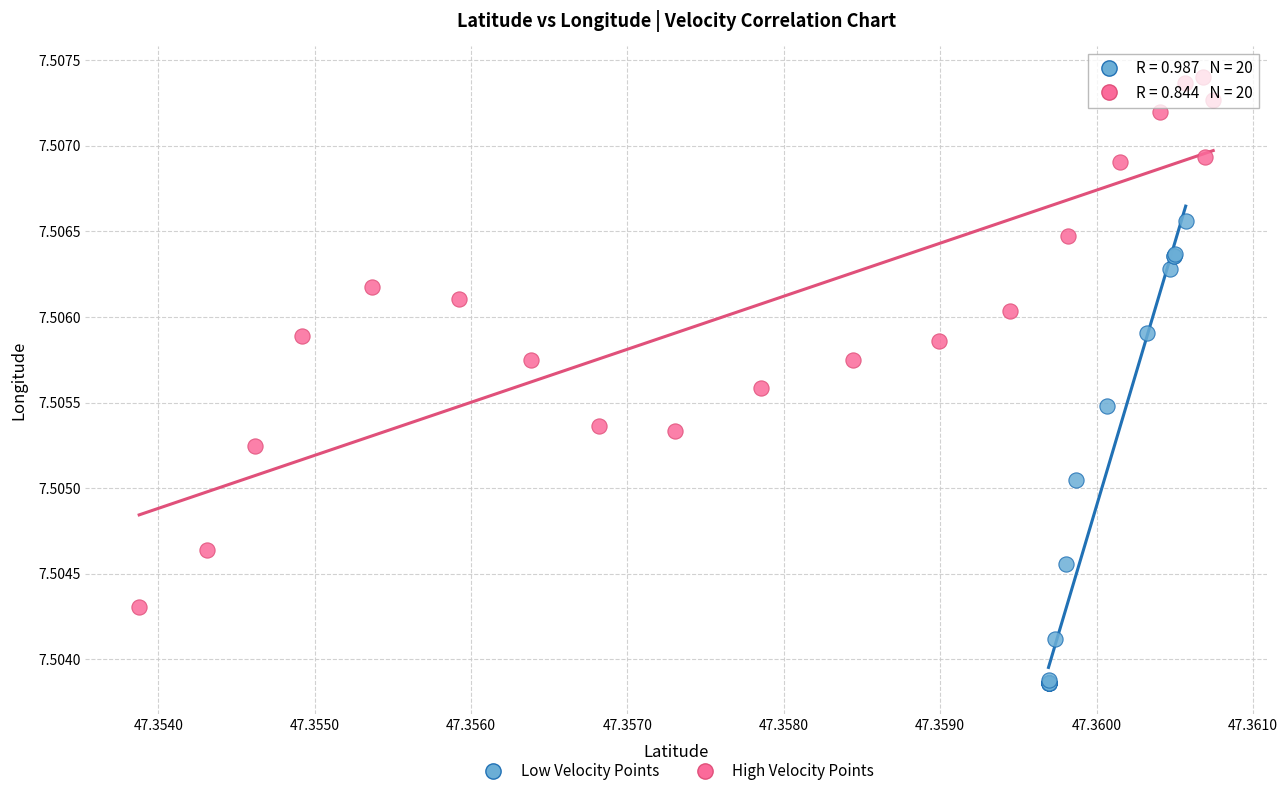

Which series has the largest Y range (max minus min)?

High Velocity Points